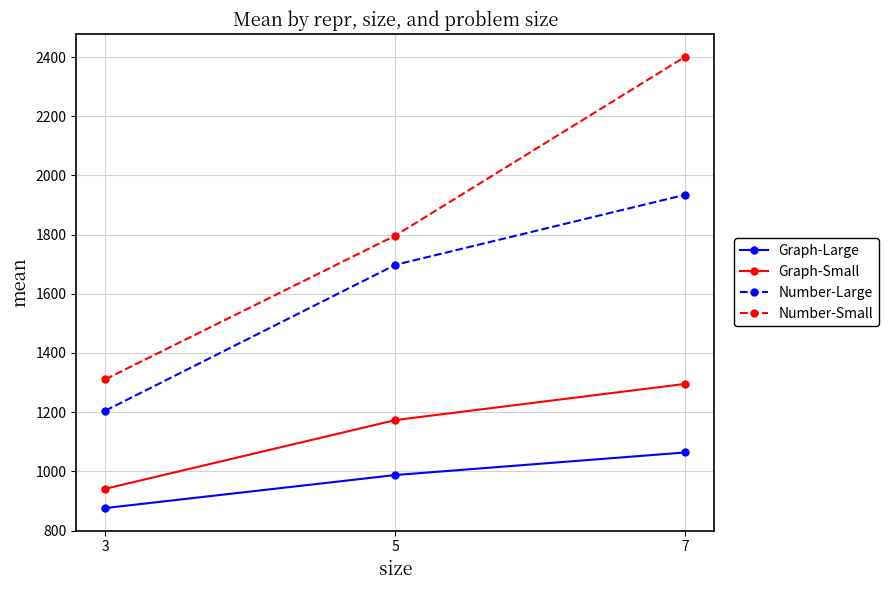

What are all the series names shown in the legend?

Graph-Large, Graph-Small, Number-Large, Number-Small